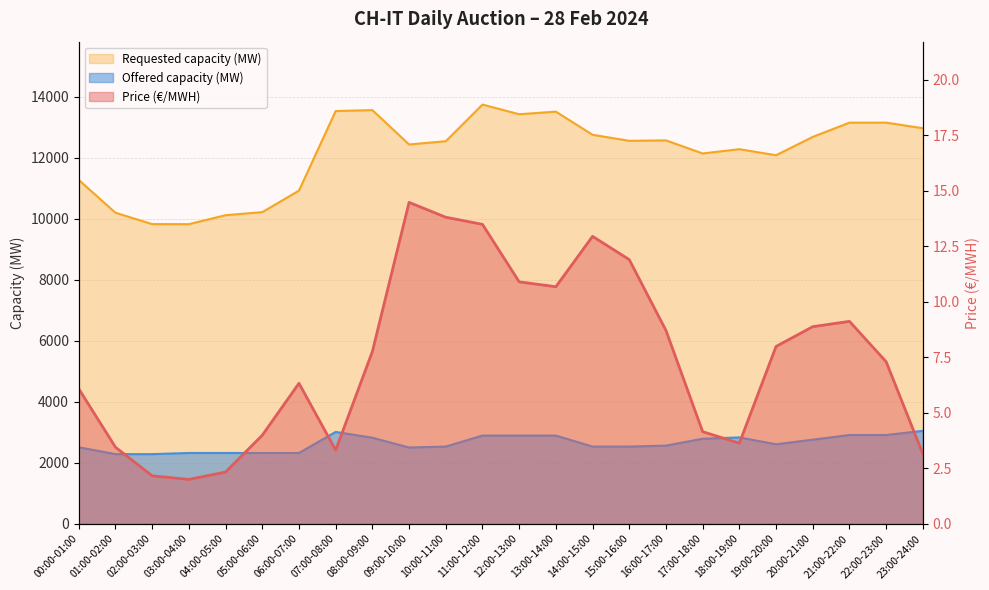

At 21:00-22:00, list the series in order from smallest to largest.

Price (€/MWH), Offered capacity (MW), Requested capacity (MW)